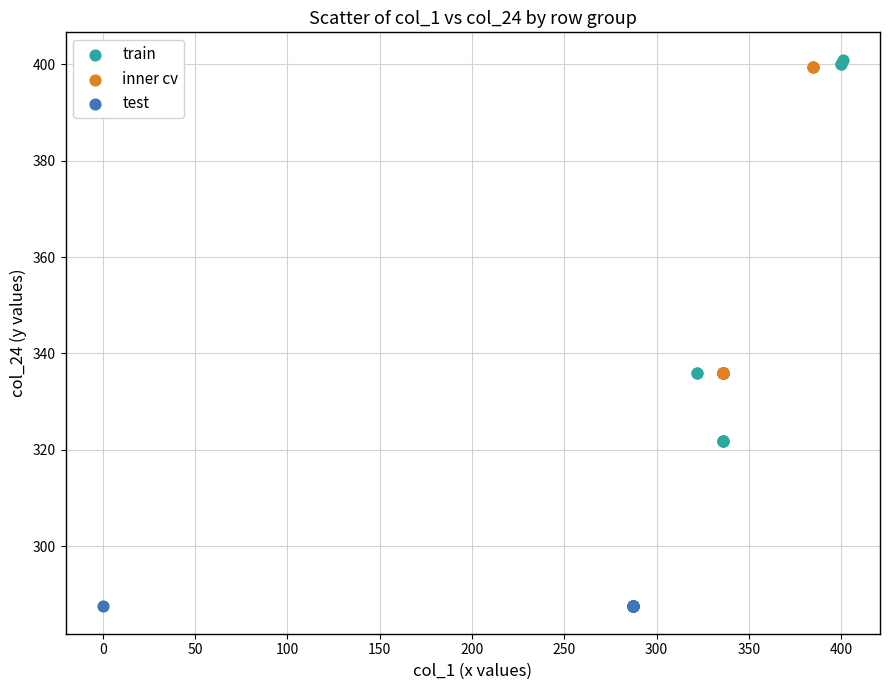

What are all the series names shown in the legend?

train, inner cv, test